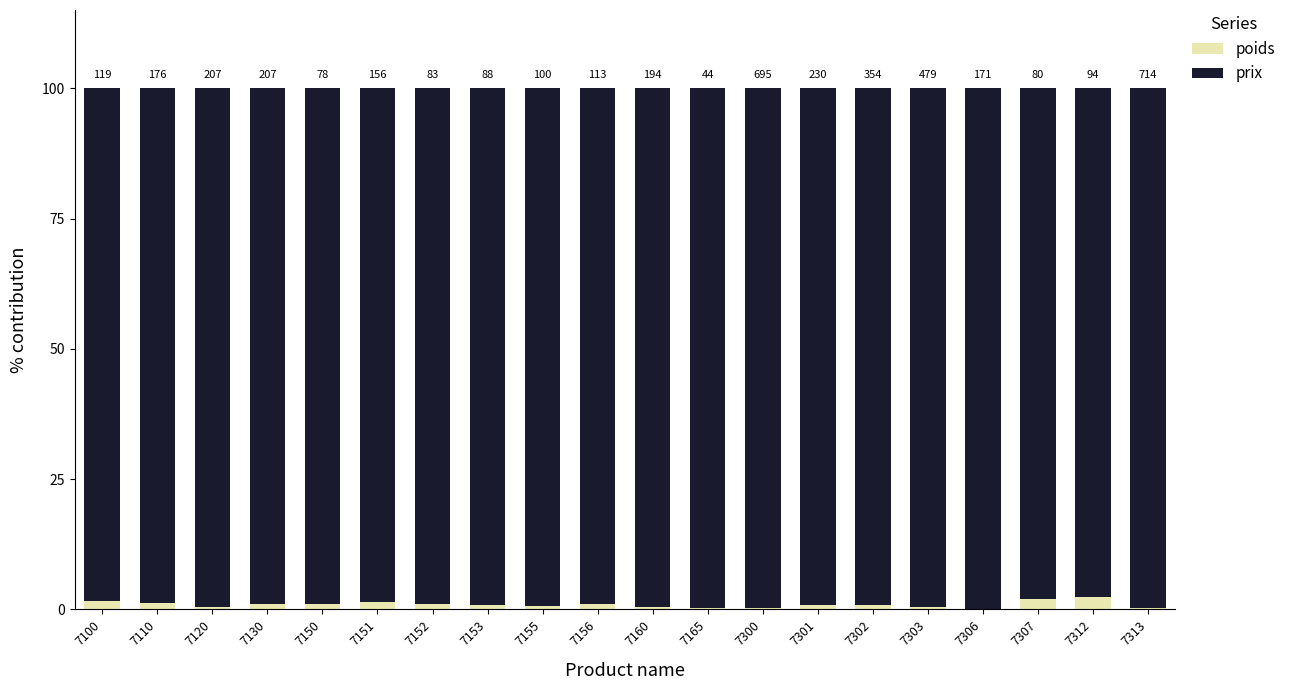

Between 7120 and 7152, which series saw the biggest shift?

poids